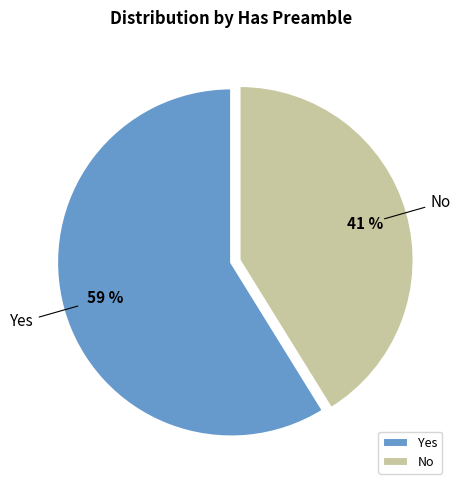

To the nearest percent, what percentage of the pie is Yes?

59%